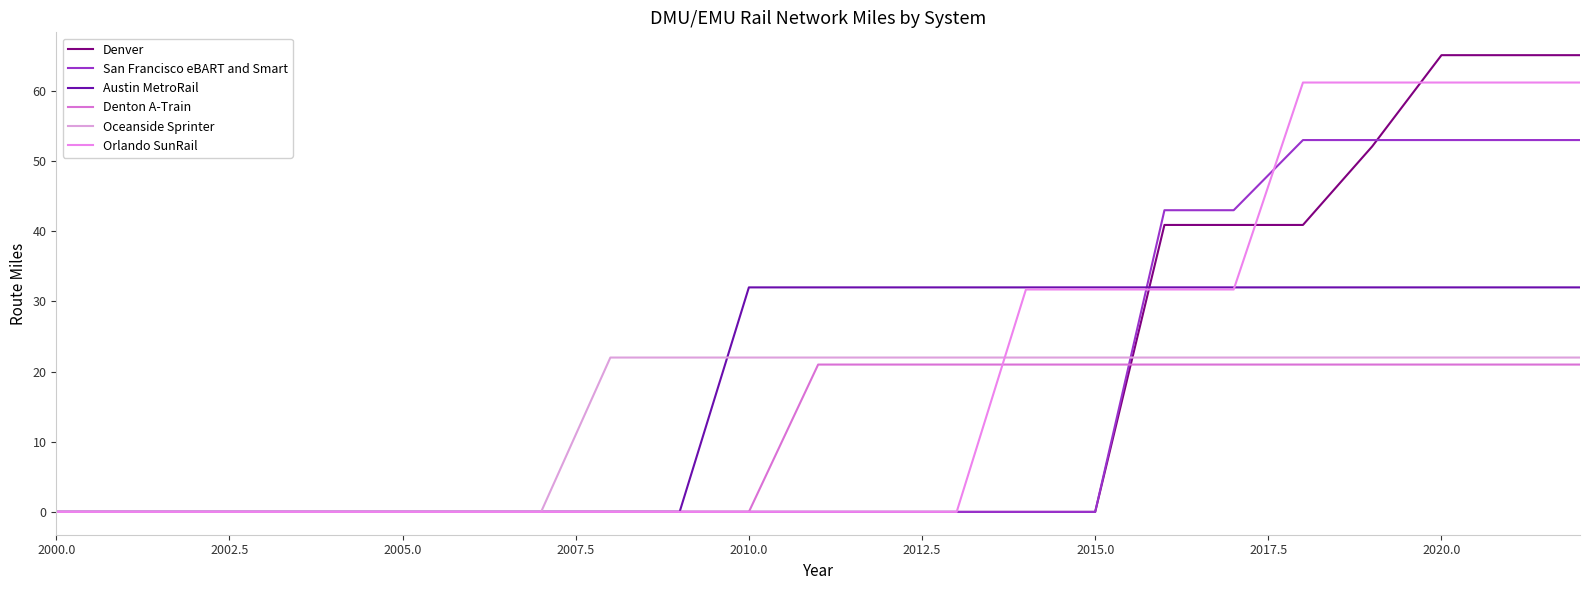

How many lines are shown in the chart?

6